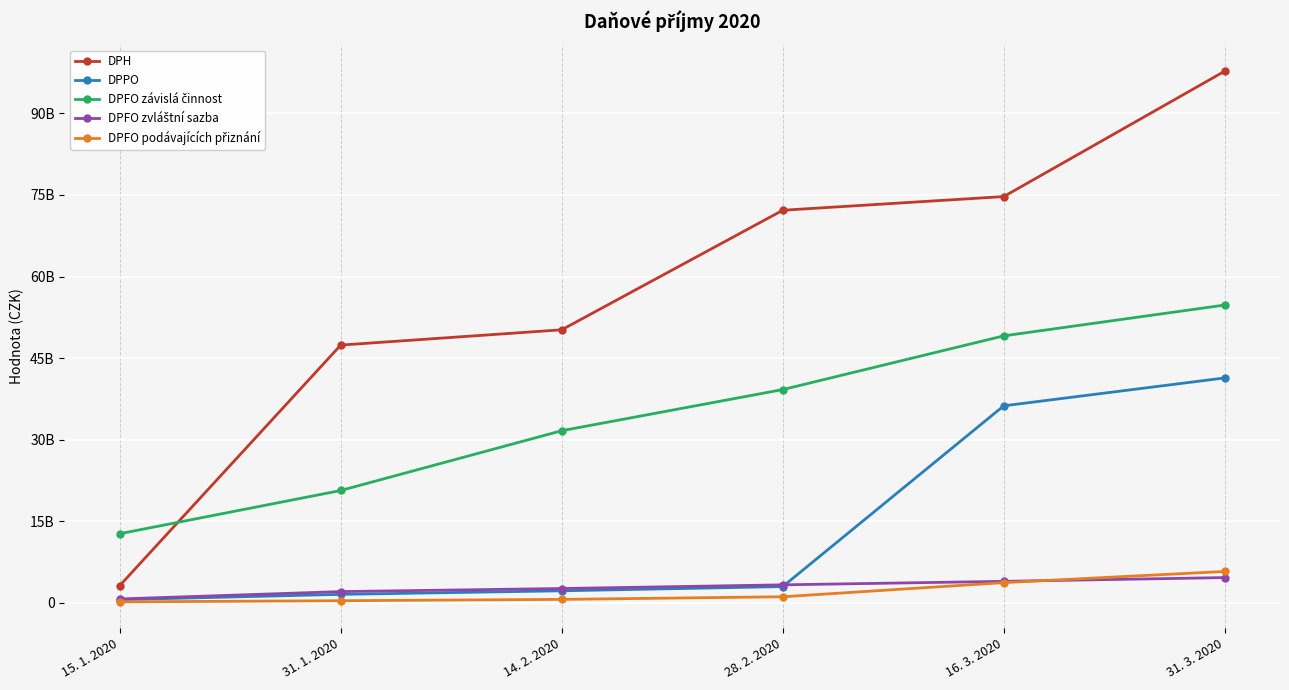

At which category is the sum across all series the highest?

31. 3. 2020